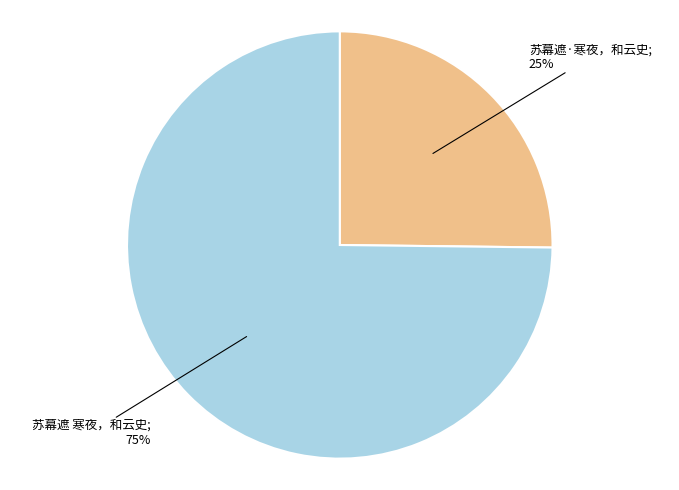

Does any single category account for the majority?

Yes